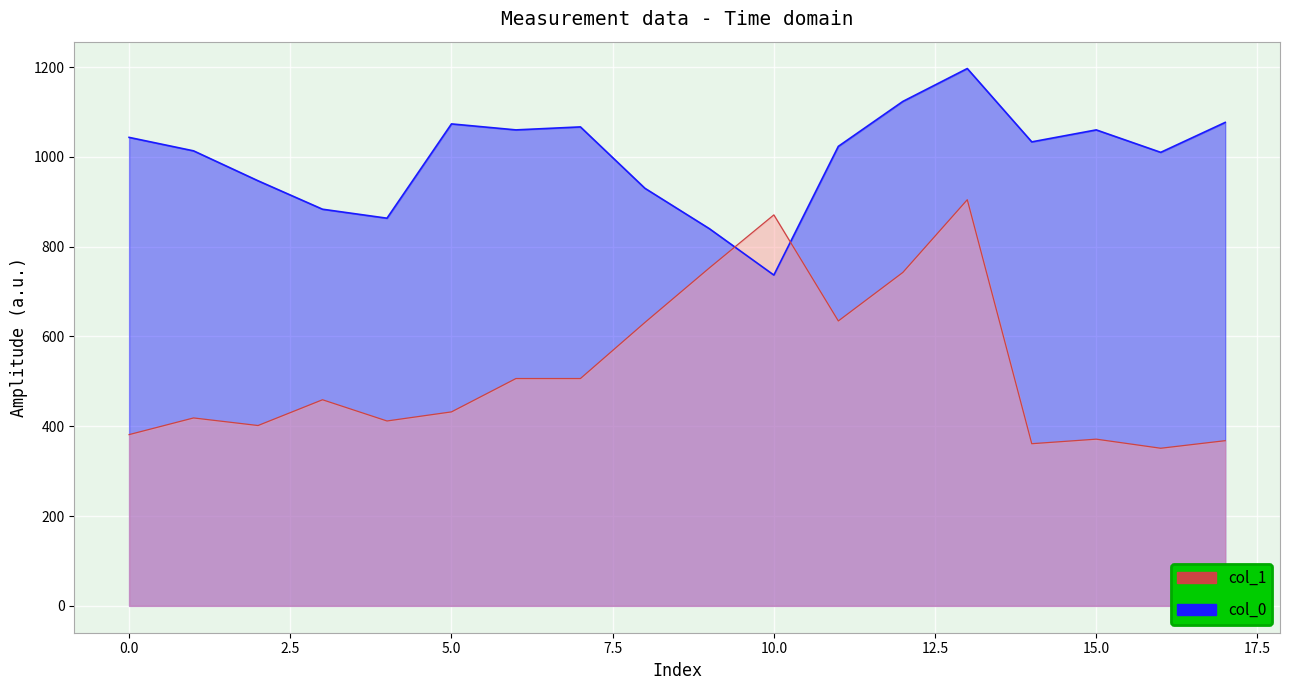

True or false: col_0_line has a value of 1123.3 at 12.

True